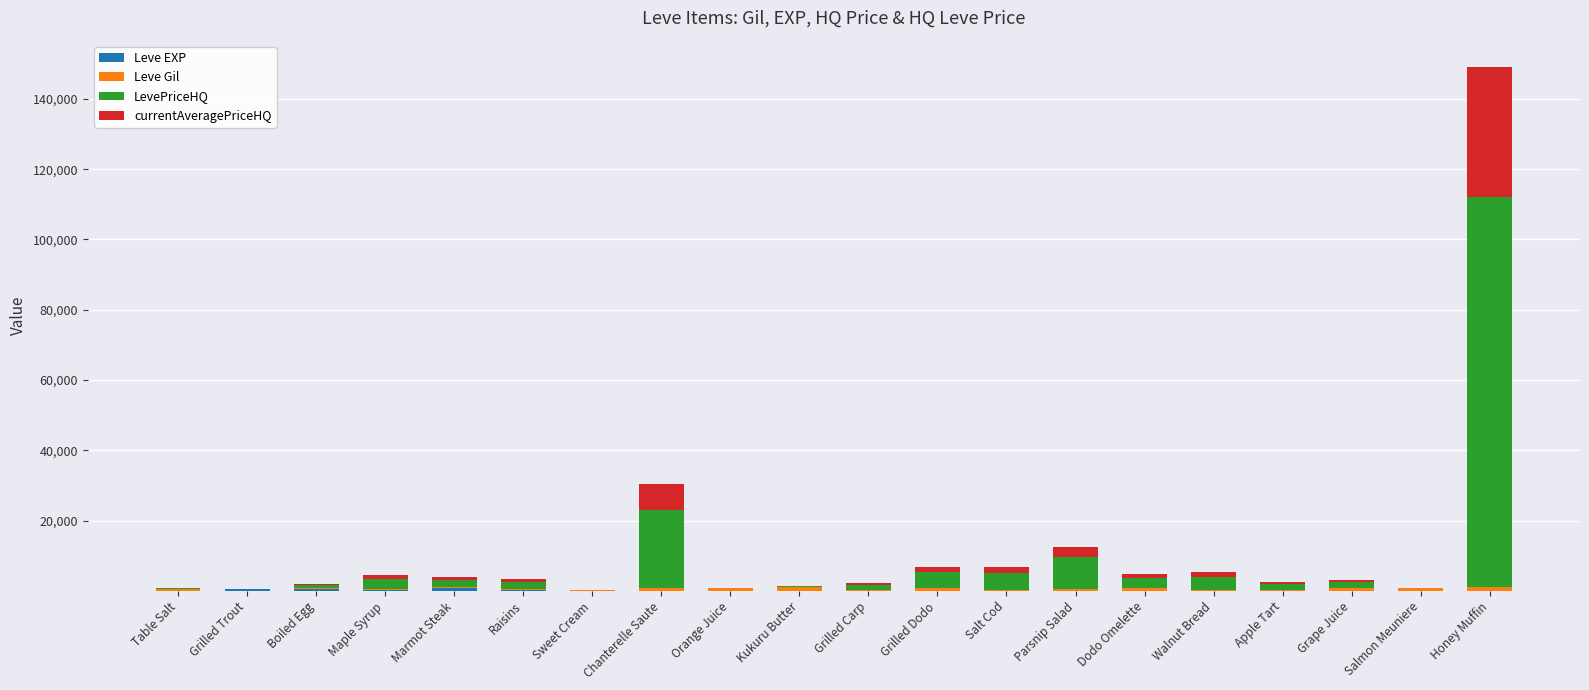

At which category is the sum across all series the highest?

Honey Muffin